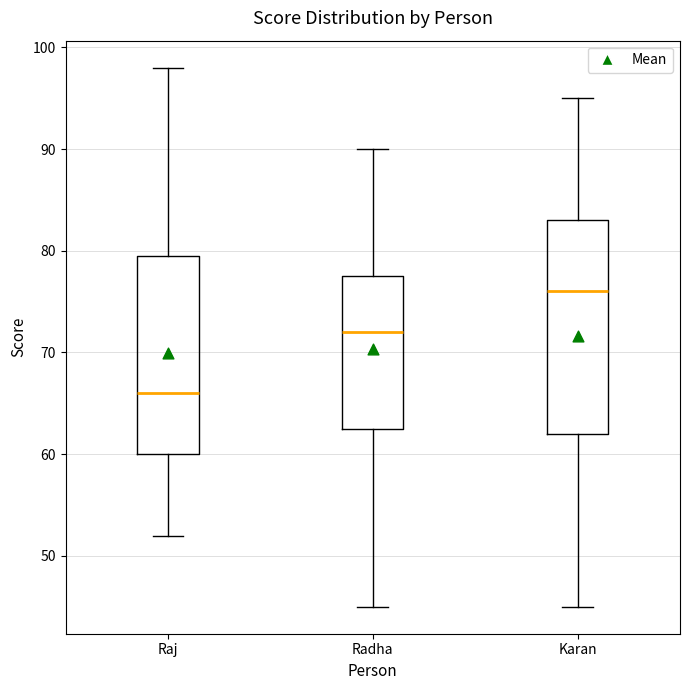

Which box is the tallest, from its lower edge to its upper edge?

Karan